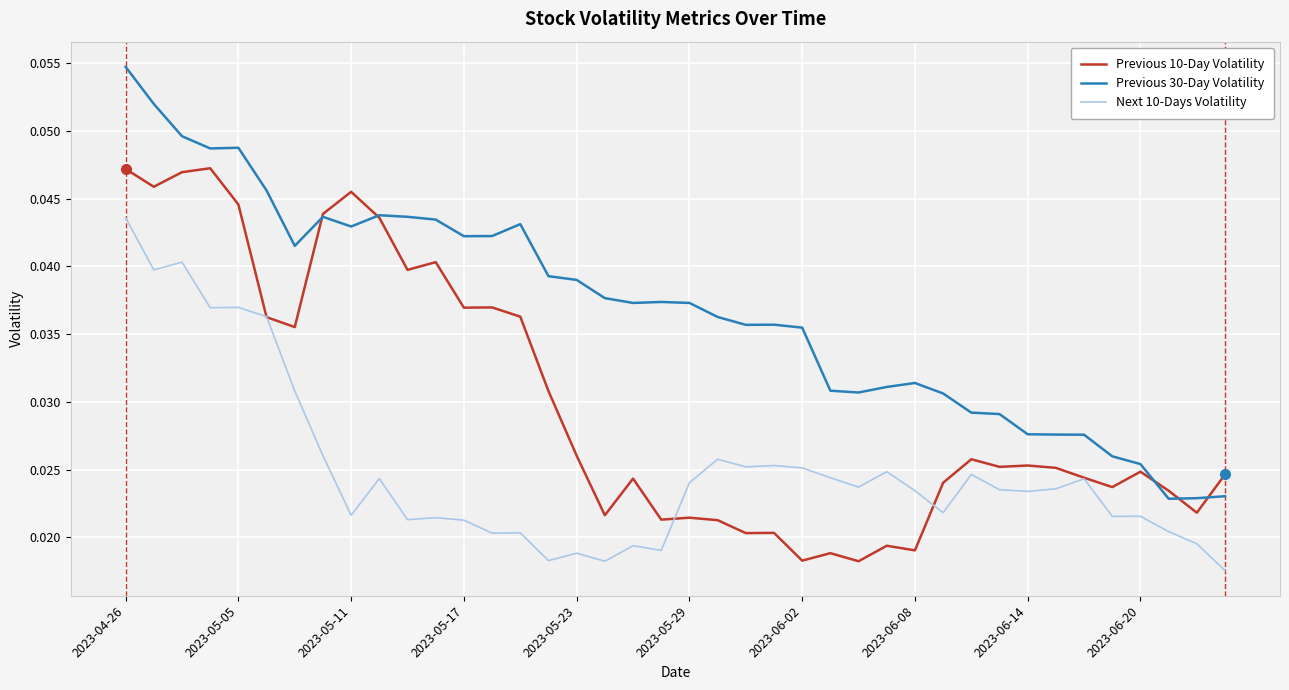

True or false: Next 10-Days Volatility and Previous 30-Day Volatility cross at least once.

False